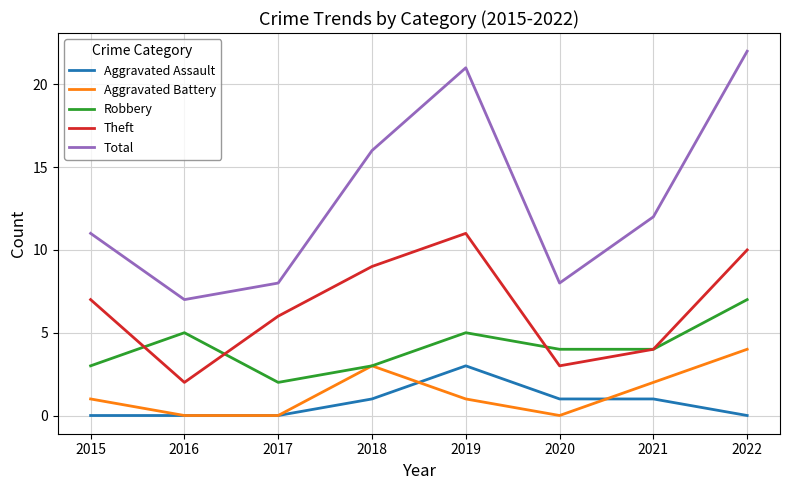

Does the chart have visible grid lines?

Yes